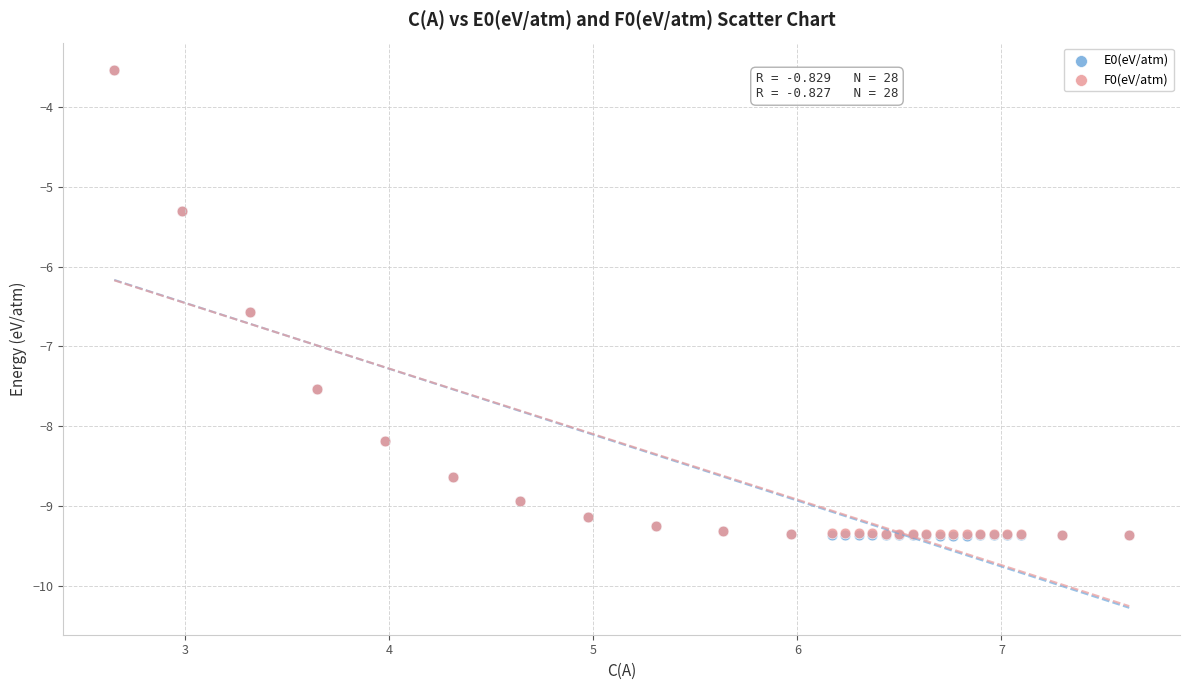

What are all the series names shown in the legend?

E0(eV/atm), F0(eV/atm)